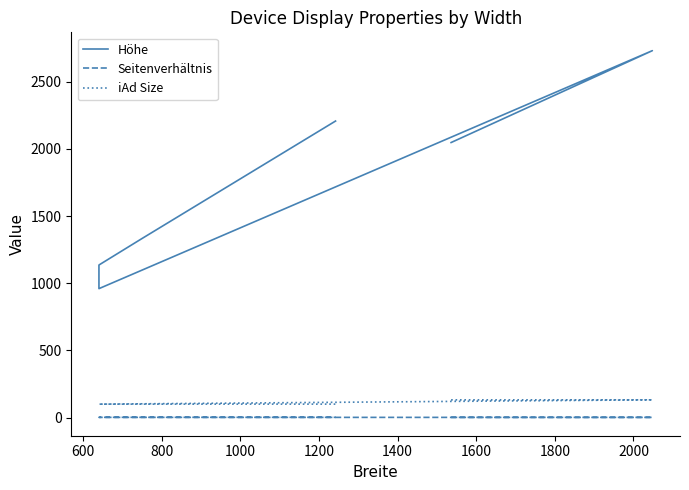

Between 800 and 1400, which is larger?

1400